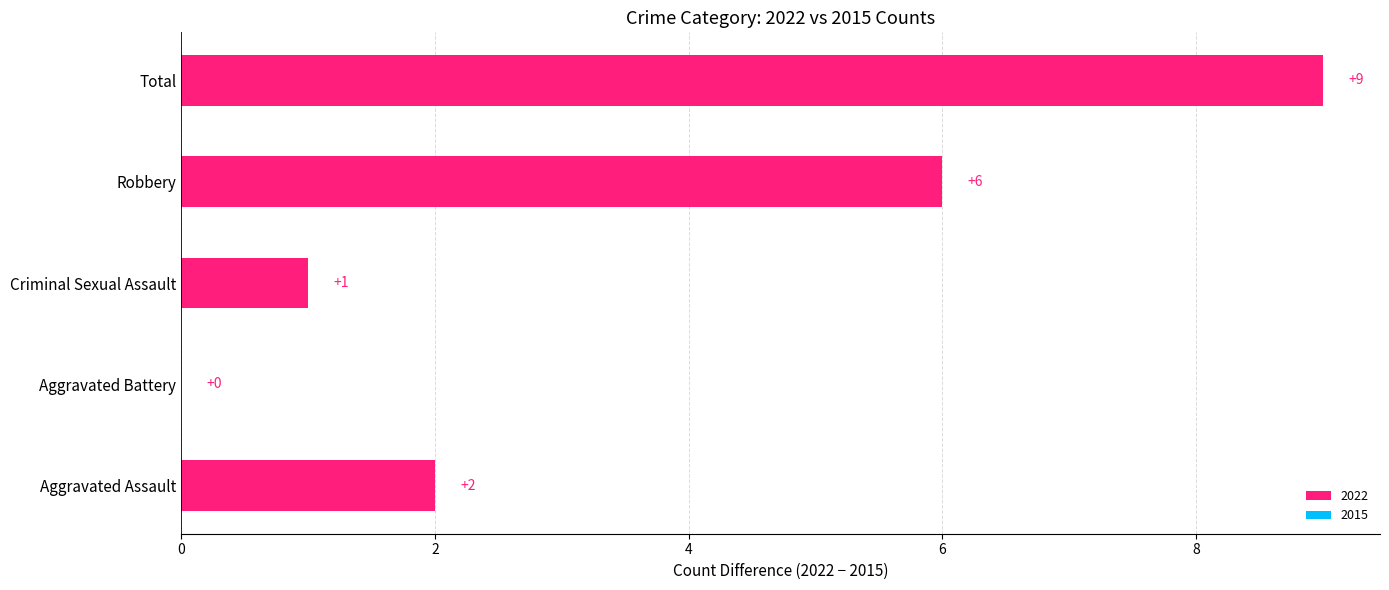

Reading top to bottom, extract all data points from this chart.

Total=9	Robbery=6	Criminal Sexual Assault=1	Aggravated Battery=0	Aggravated Assault=2